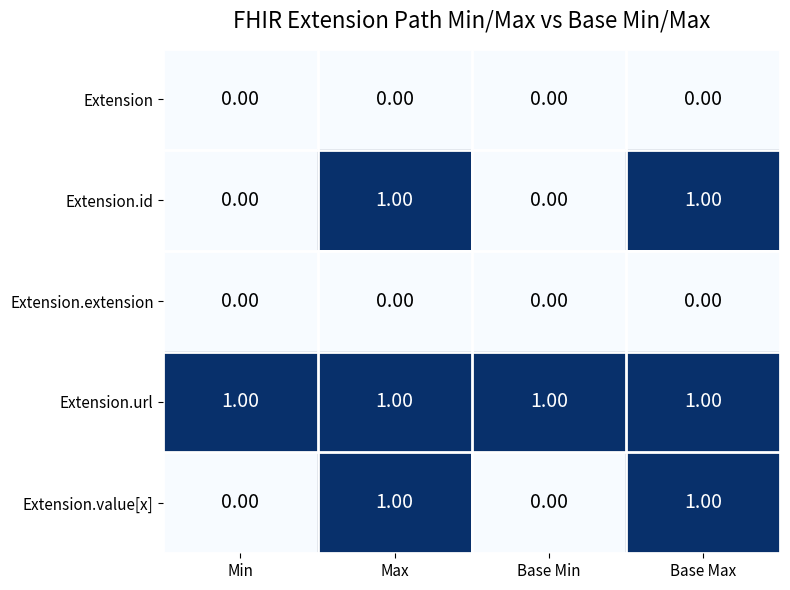

At how many categories does at least one series exceed 0?

4